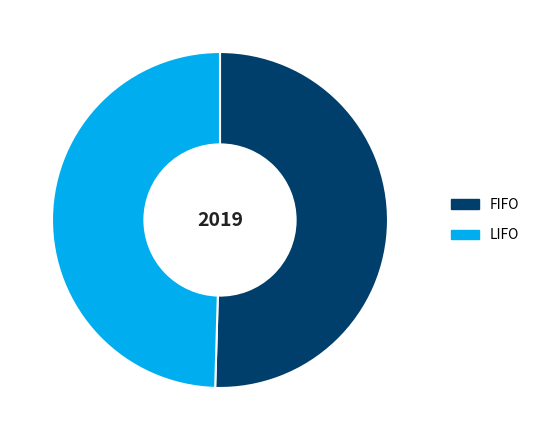

The FIFO slice represents 43% of the pie. True or false?

False